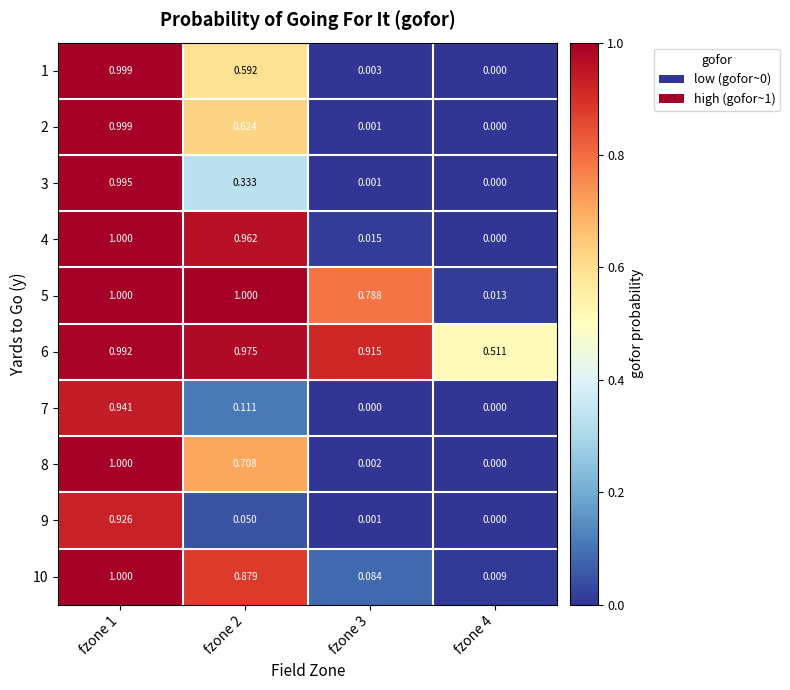

Is the value of 10 at fzone 1 greater than the value of 9 at fzone 4?

Yes